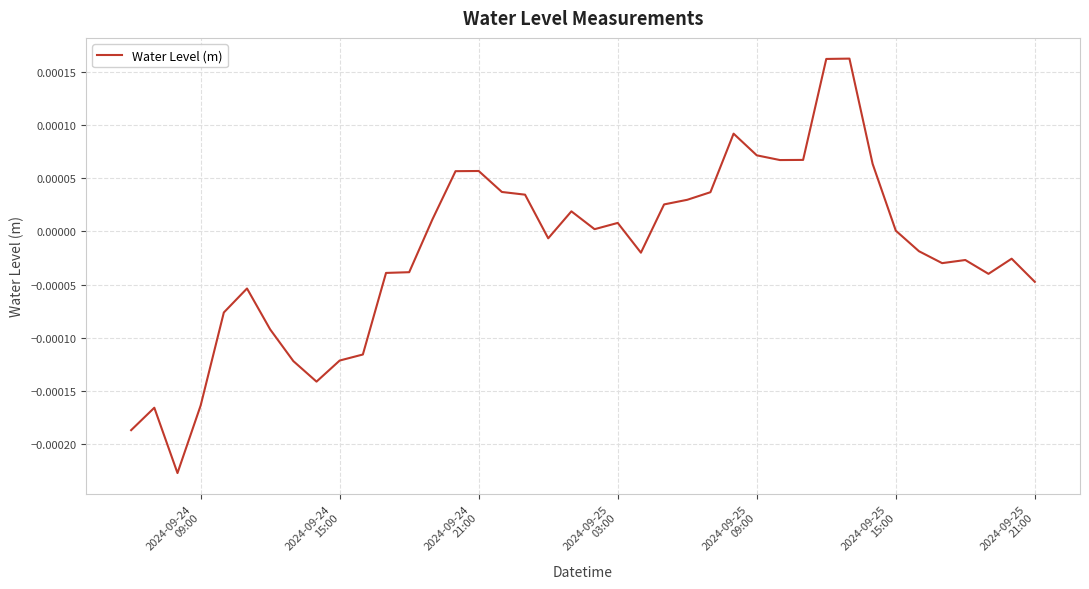

Does the chart display data point markers on the line(s)?

No